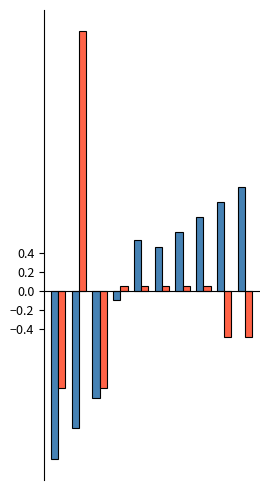

What is the smallest value displayed?

-1.8